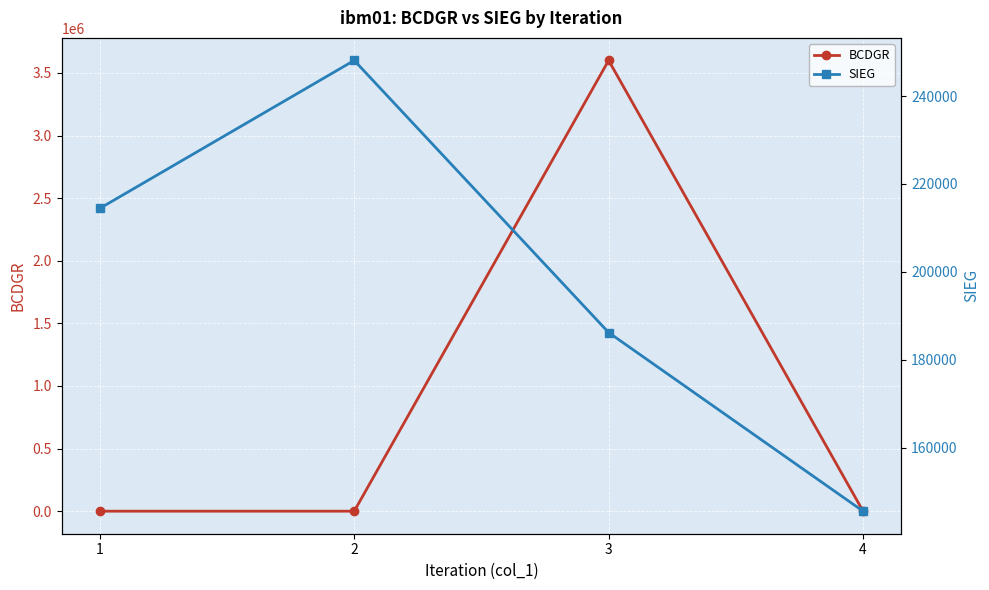

At which category is the sum across all series the highest?

3